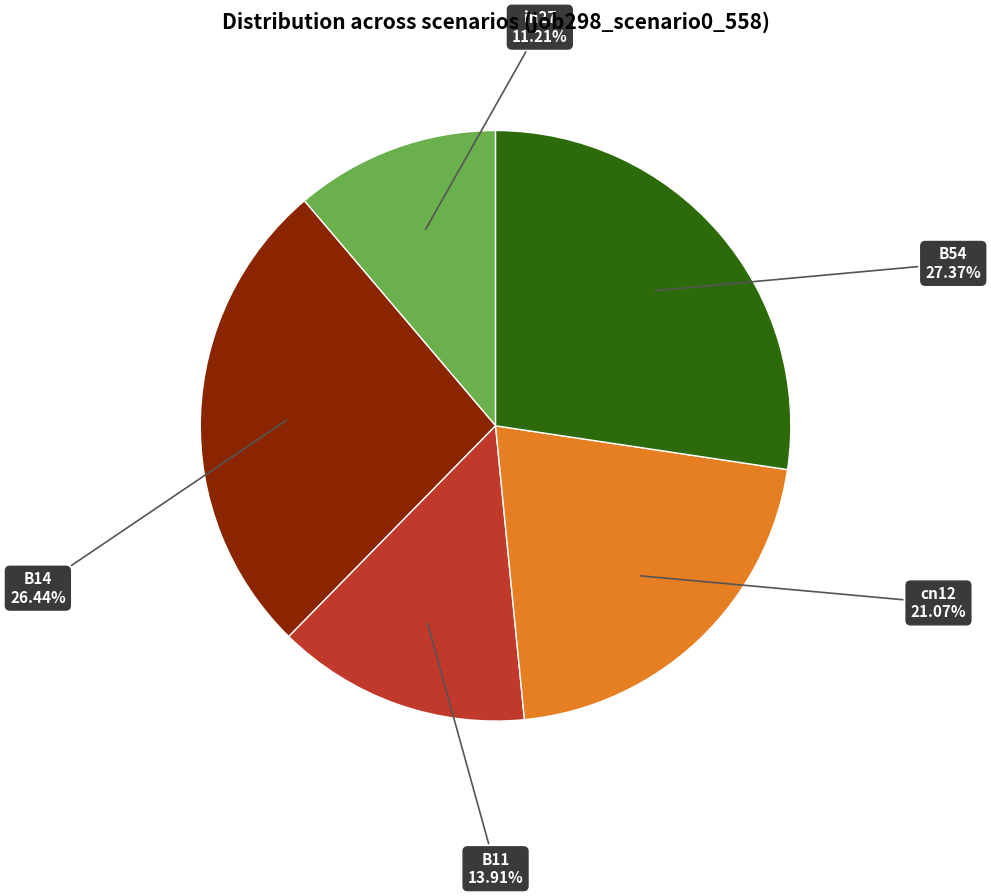

How many segments does this pie chart have?

5